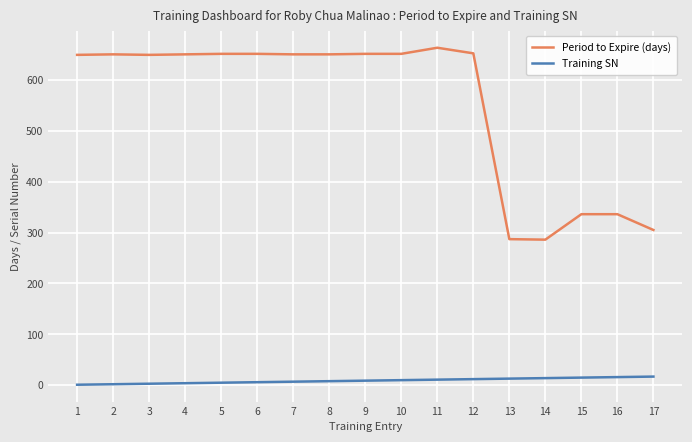

What are all the series names shown in the legend?

Period to Expire (days), Training SN